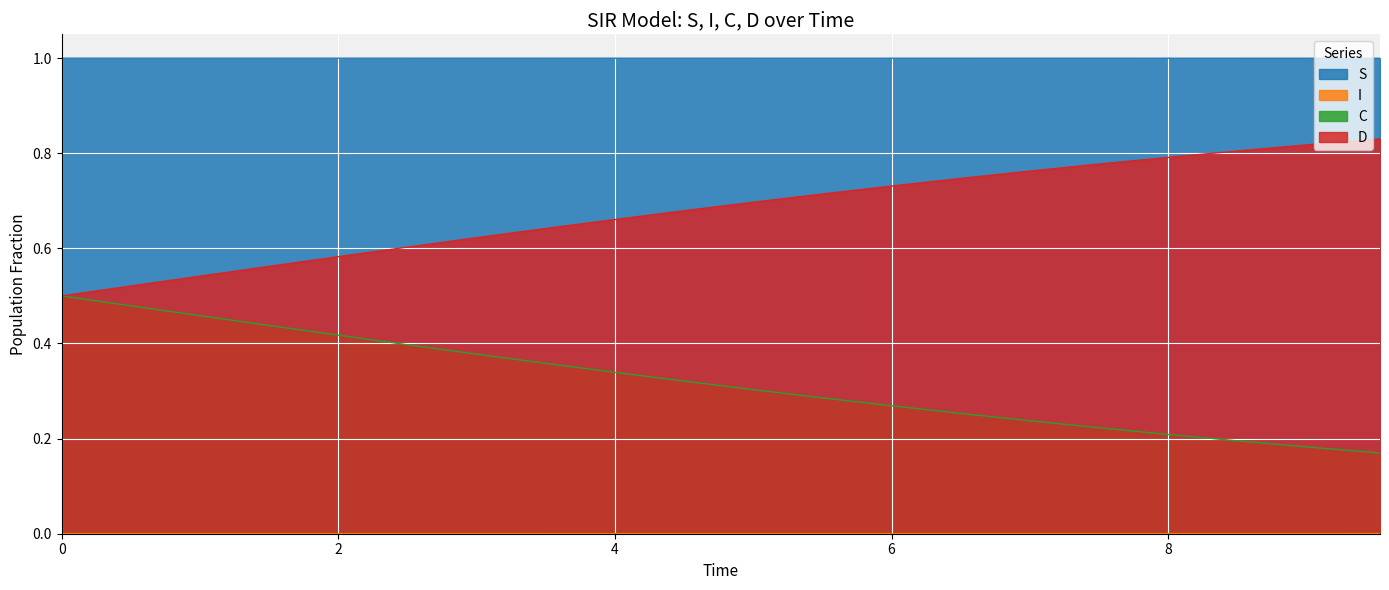

How many lines are shown in the chart?

4